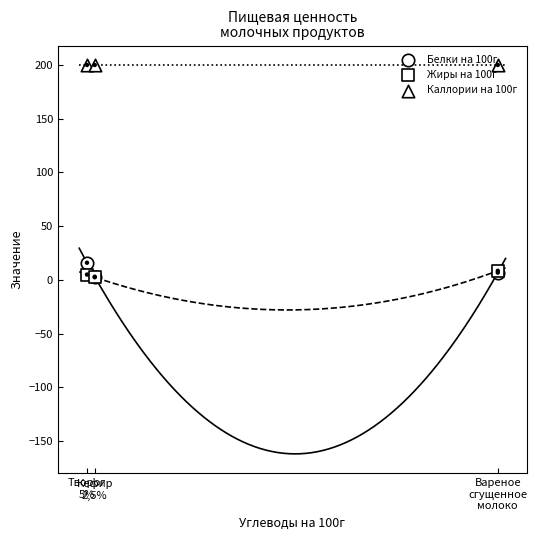

Which series has the widest spread of Y values?

Белки на 100г